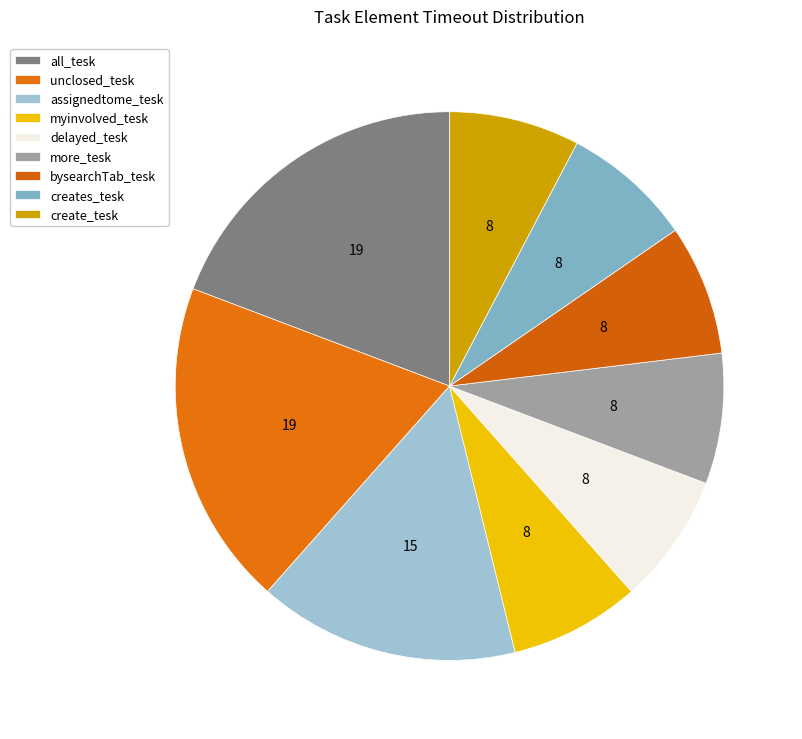

Count the number of slices in the pie.

9